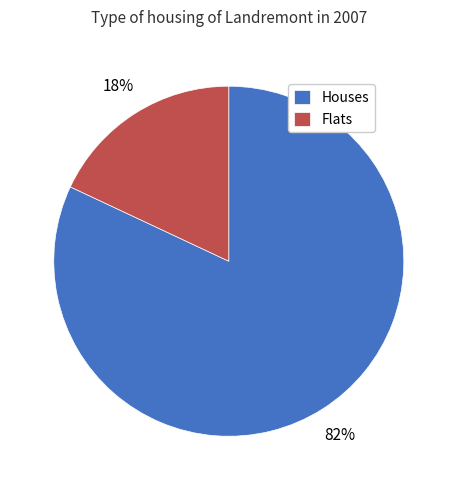

To the nearest percent, what percentage of the pie is Flats?

18%